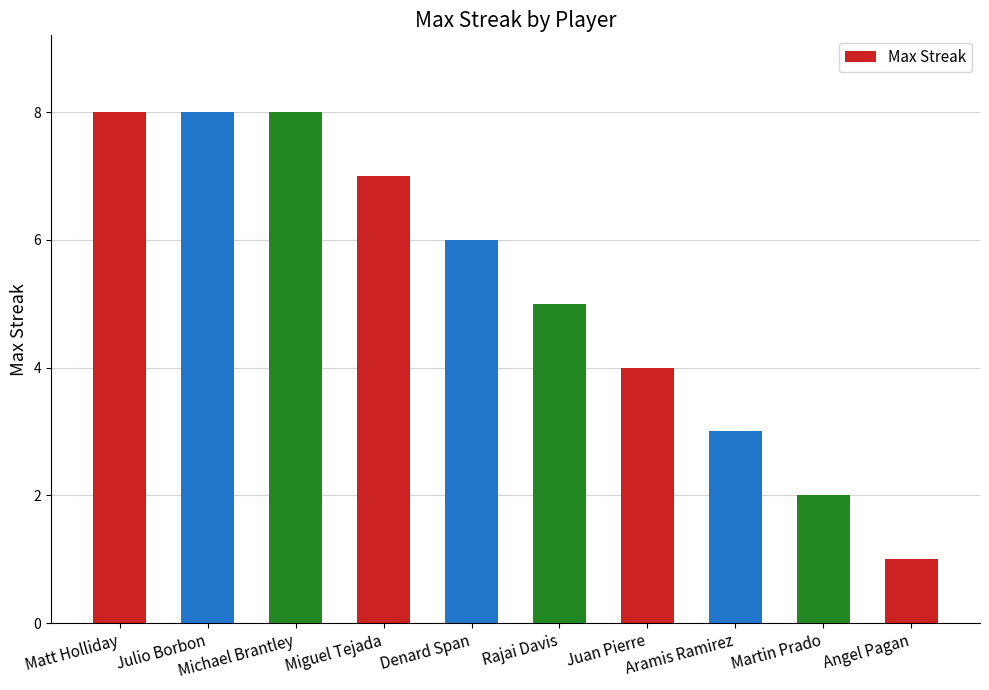

What position from the right is Denard Span?

6